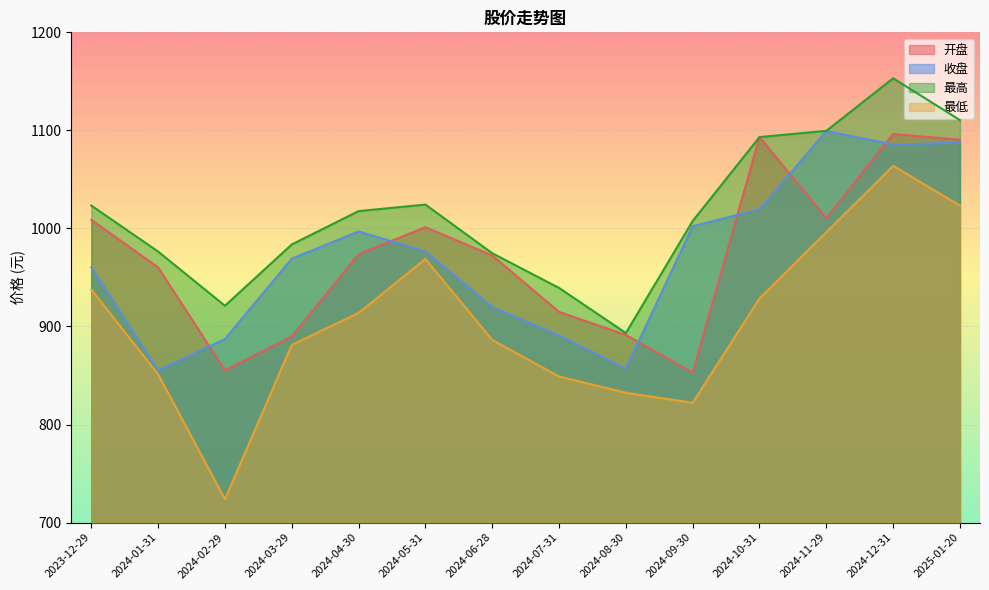

How many lines are shown in the chart?

4